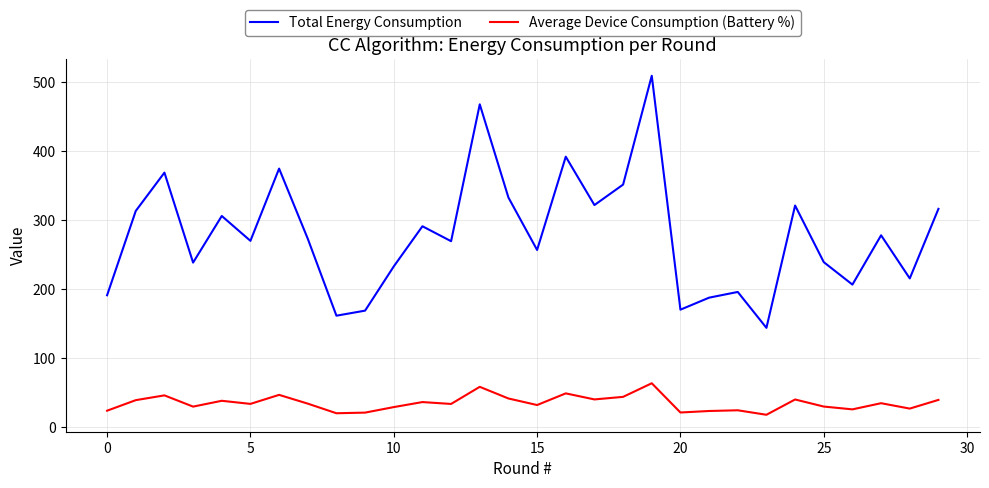

What is the smallest value displayed?

18.0